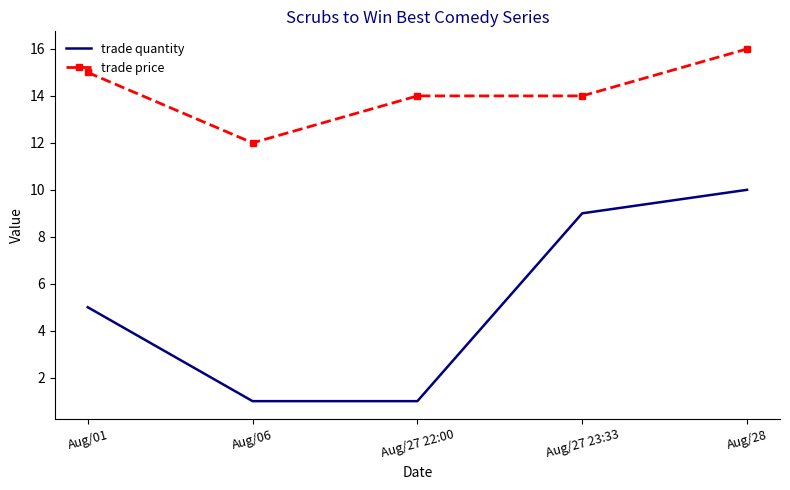

What position from the left is Aug/27 22:00?

3